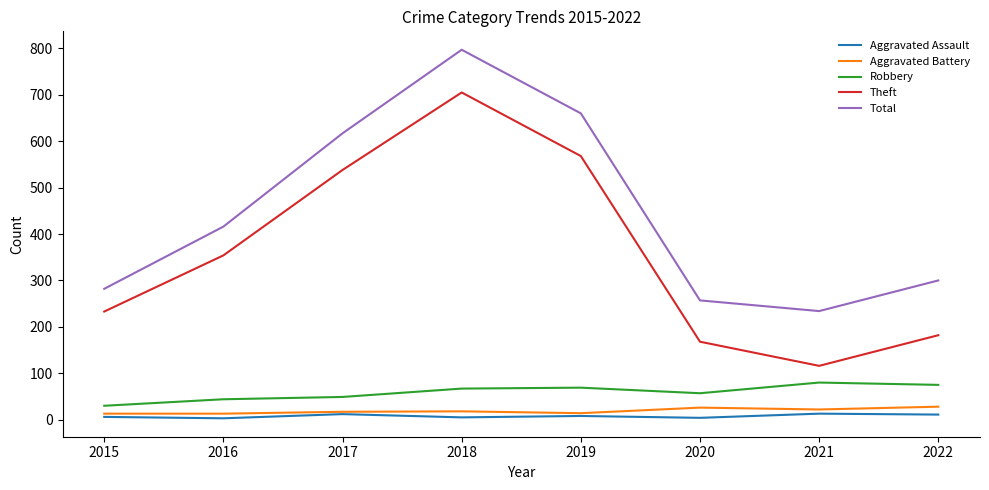

Is this an area chart (filled region under the line)?

No